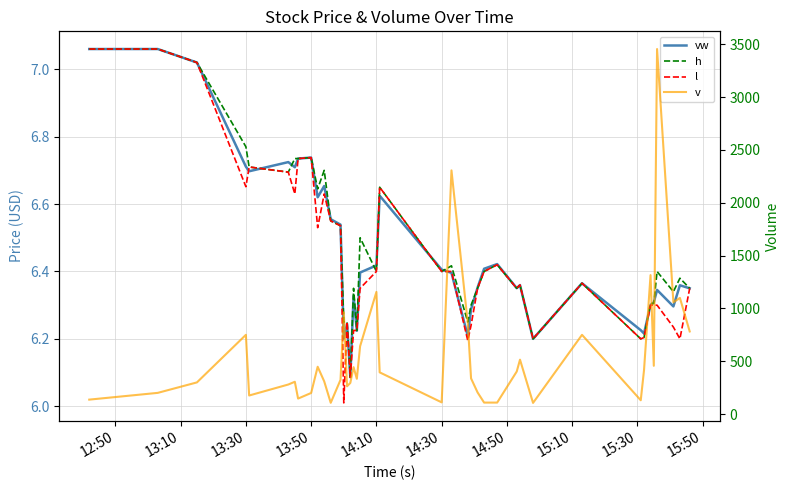

Reading left to right, extract all data points from this chart.

vw: 7.1	7.1	7.0	6.7	6.7	6.7	6.7	6.7	6.7	6.6	6.7	6.6	6.5	6.2	6.2	6.1	6.3	6.2	6.4	6.4	6.6	6.4	6.4	6.2	6.3	6.4	6.4	6.4	6.4	6.4	6.2	6.4	6.2	6.2	6.3	6.3	6.3	6.3	6.4	6.3
h: 7.1	7.1	7.0	6.8	6.7	6.7	6.7	6.7	6.7	6.6	6.7	6.5	6.5	6.2	6.2	6.1	6.3	6.2	6.5	6.4	6.7	6.4	6.4	6.2	6.3	6.4	6.4	6.4	6.4	6.4	6.2	6.4	6.2	6.2	6.3	6.3	6.4	6.3	6.4	6.3
l: 7.1	7.1	7.0	6.7	6.7	6.7	6.6	6.7	6.7	6.5	6.6	6.5	6.5	6.0	6.2	6.1	6.2	6.2	6.3	6.4	6.7	6.4	6.4	6.2	6.2	6.4	6.4	6.4	6.3	6.4	6.2	6.4	6.2	6.2	6.3	6.3	6.3	6.2	6.2	6.3
v: 137.0	201.0	300.0	750.0	176.0	280.0	306.0	147.0	200.0	448.0	310.0	107.0	324.0	963.0	263.0	295.0	444.0	334.0	642.0	1156.0	395.0	111.0	2306.0	860.0	338.0	205.0	109.0	109.0	403.0	515.0	106.0	750.0	131.0	415.0	1315.0	457.0	3454.0	1058.0	1099.0	782.0